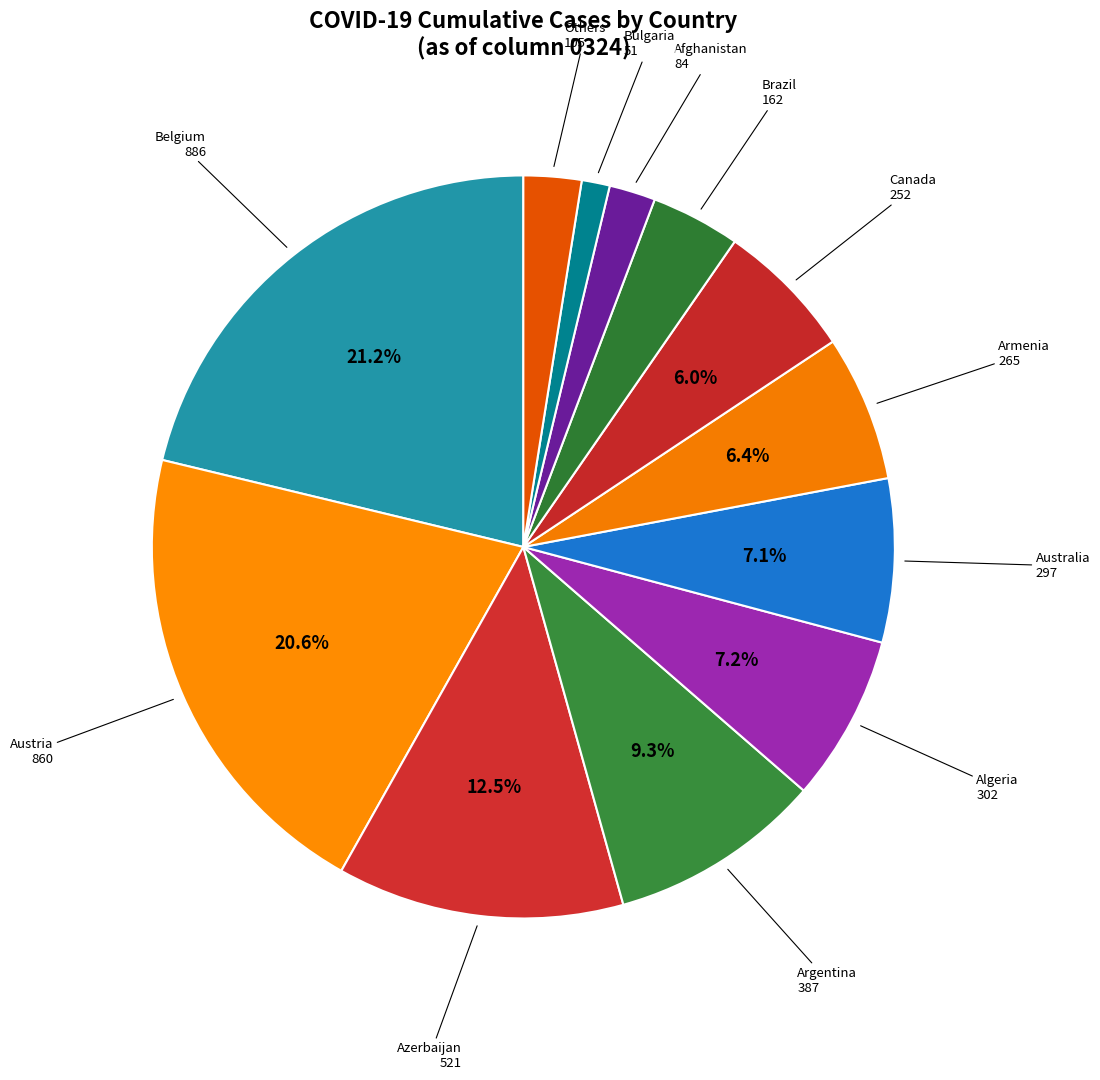

Between Algeria and Canada, which is larger?

Algeria